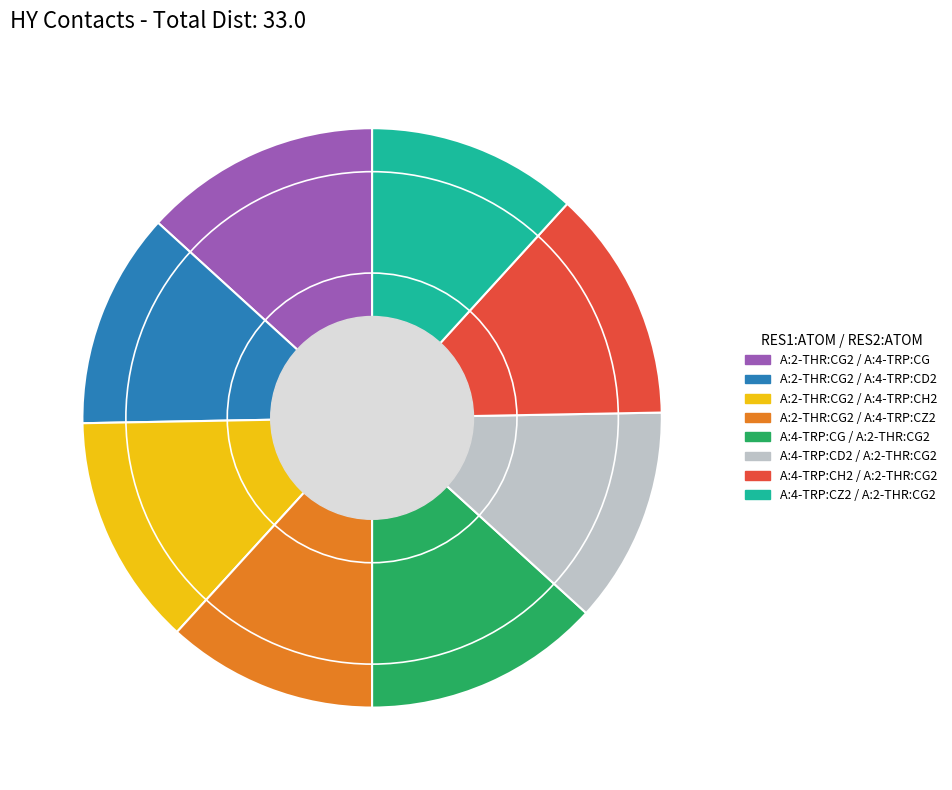

Is it true that A:2-THR:CG2 / A:4-TRP:CH2 is 13% of the pie?

True